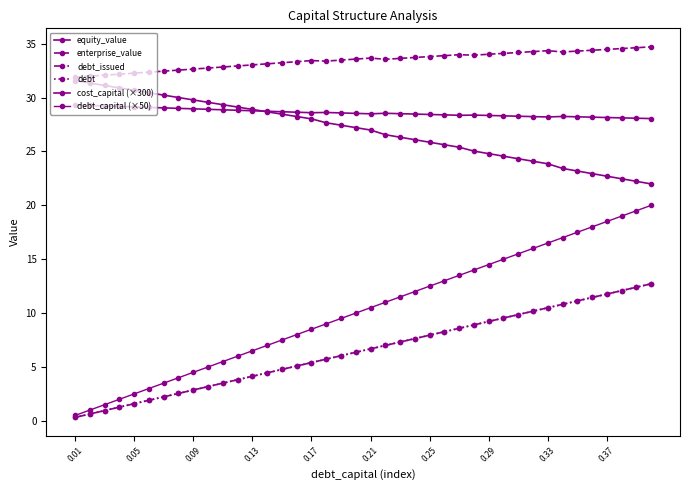

Is this an area chart (filled region under the line)?

No